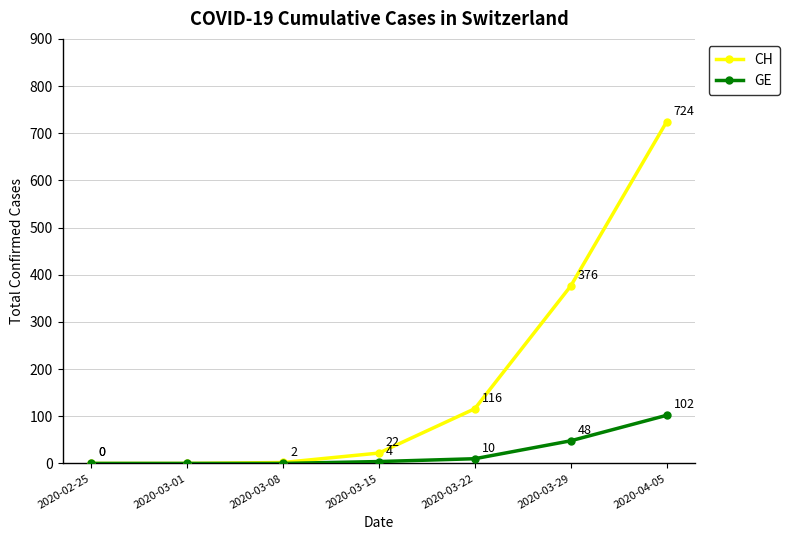

True or false: GE has more than 1 points higher than both neighbors.

False